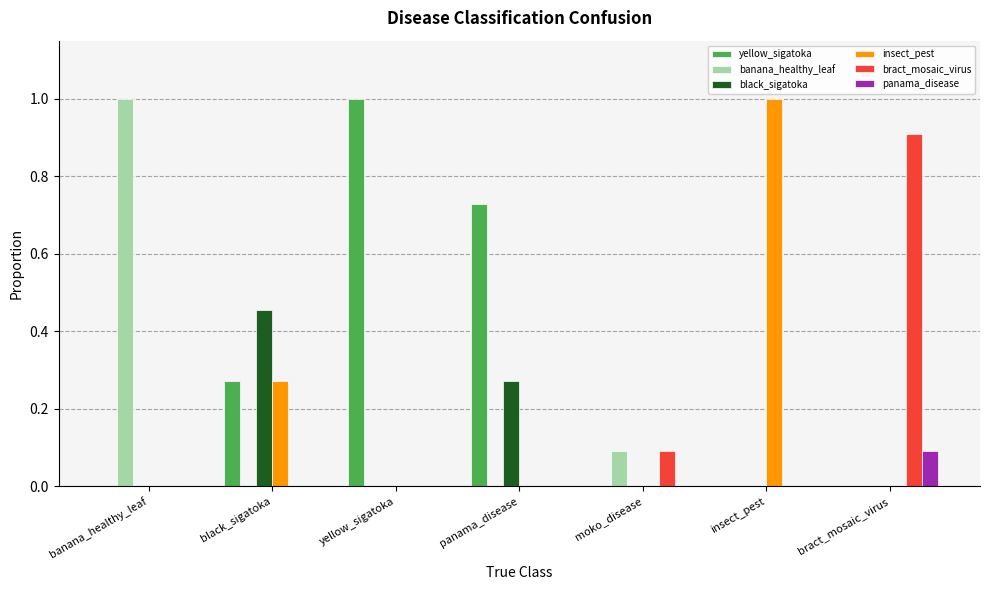

Count the bract_mosaic_virus values in the range 0 to 1.

7